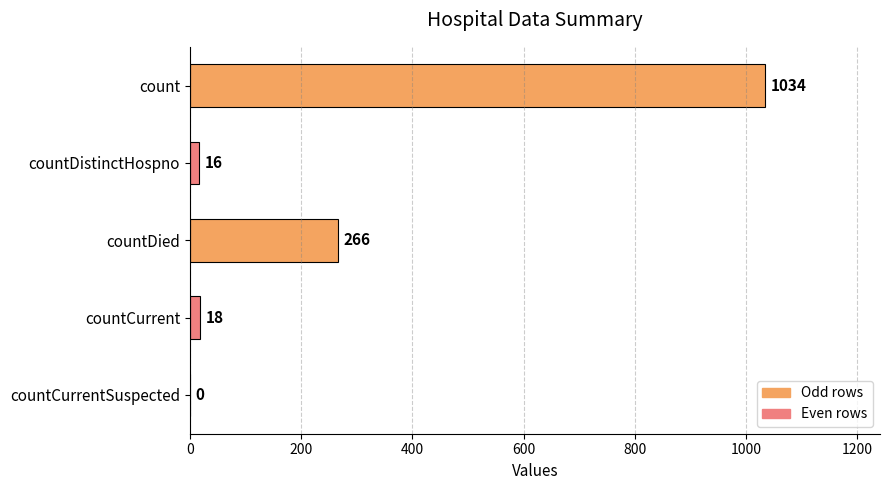

What is the average value?

267